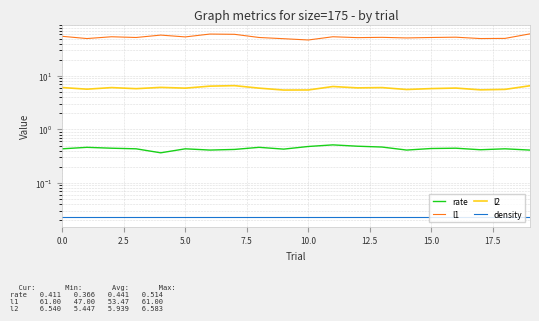

Between 15.0 and 12.5, which is larger?

12.5